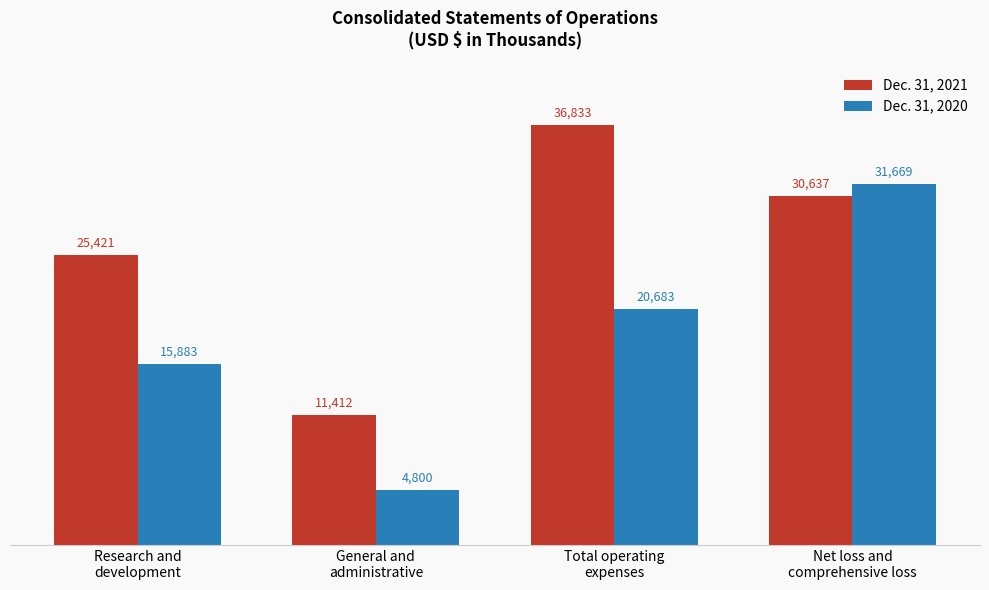

How many bars are there in each group?

2